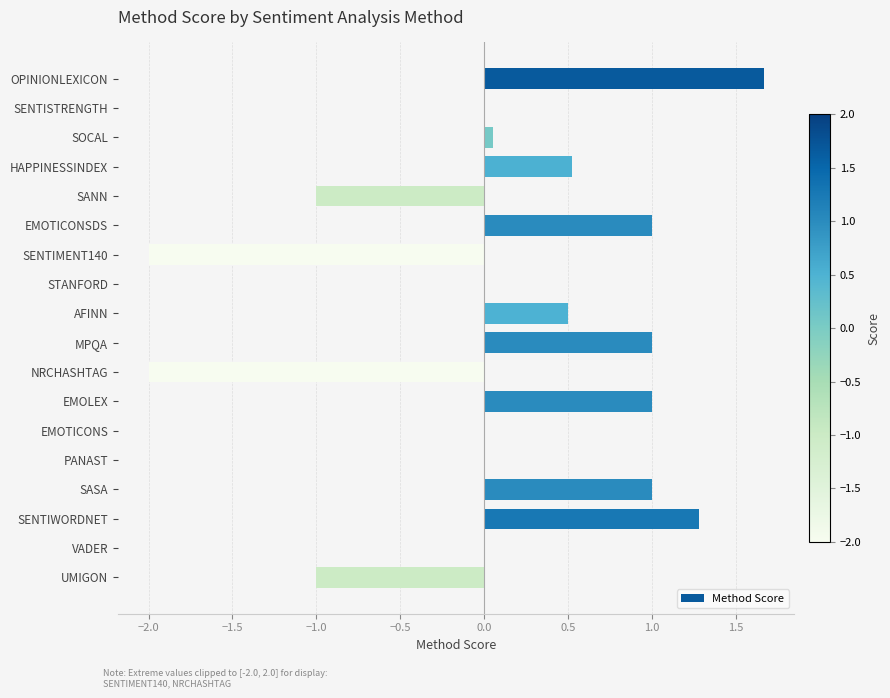

What is the maximum value shown in the chart?

1.7